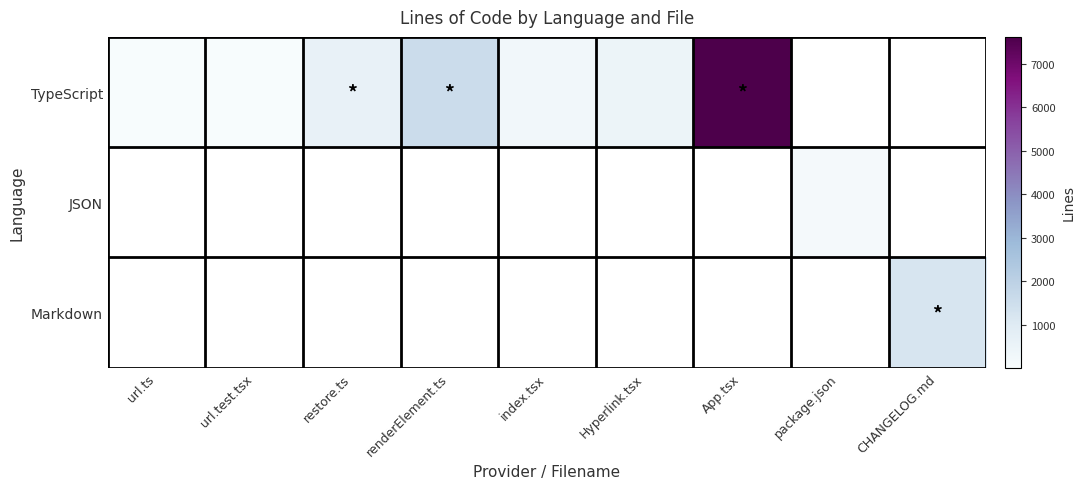

At which category is the sum across all series the highest?

App.tsx